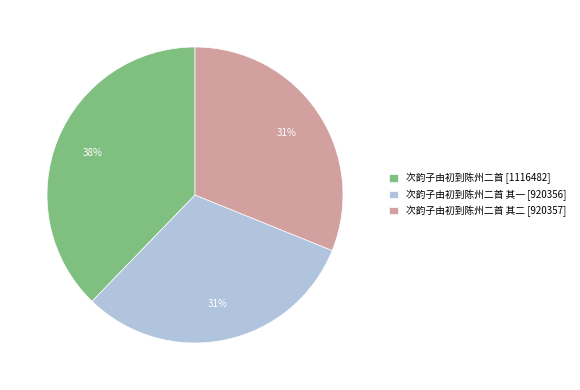

Does 次韵子由初到陈州二首 其一 [920356] account for over 50% of the chart?

No